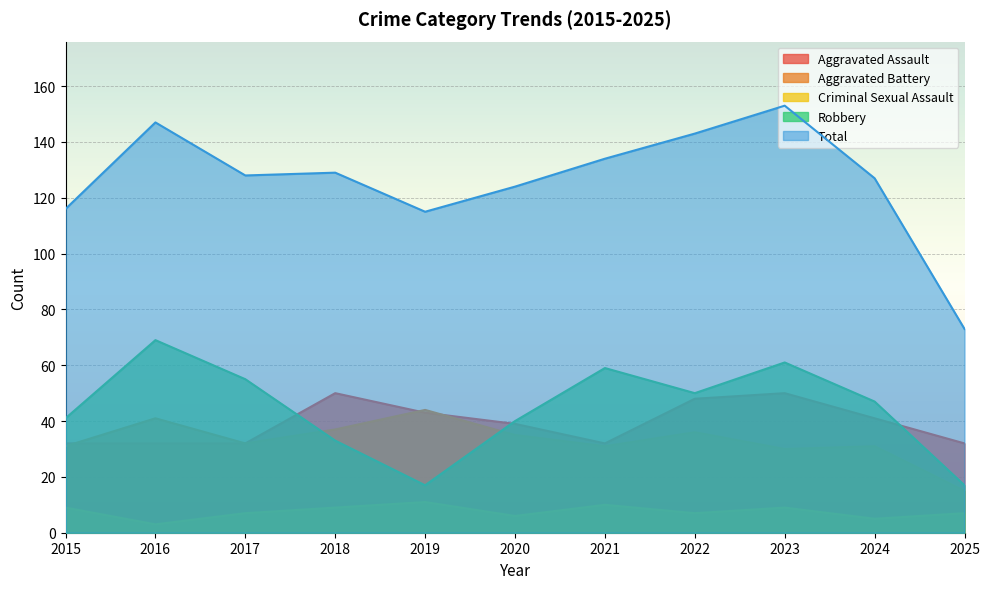

At which label is Total closest to 113?

2019